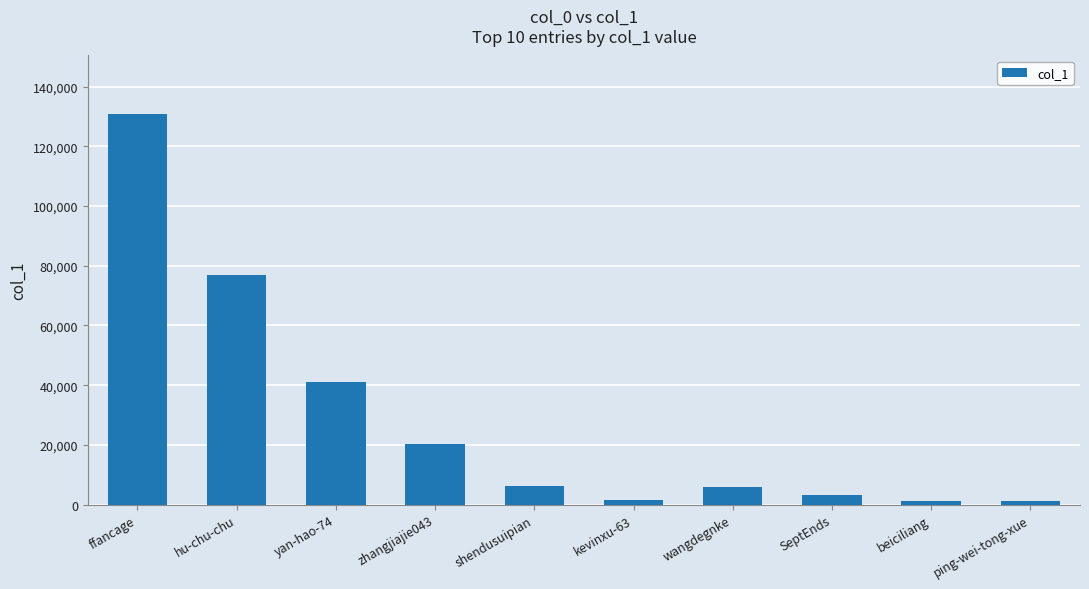

What is the sum of all values?

288351